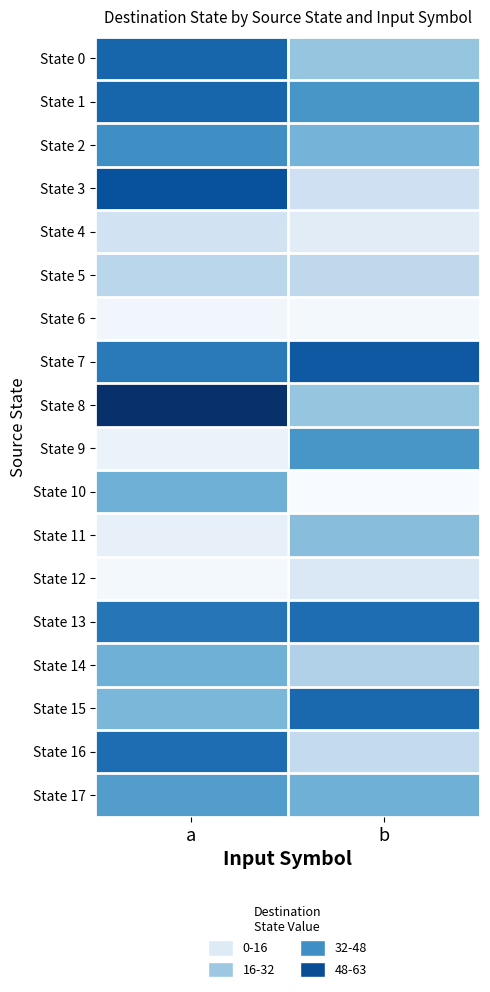

What is the total value across all series at b?

447